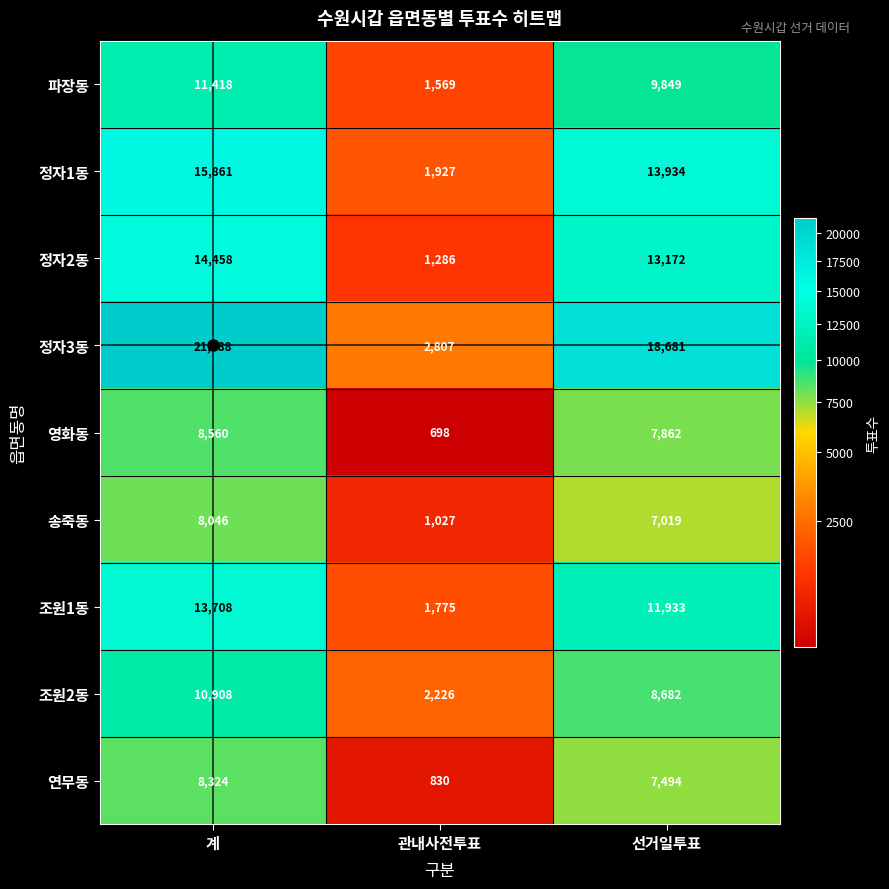

Between 계 and 관내사전투표, which series saw the biggest shift?

정자3동